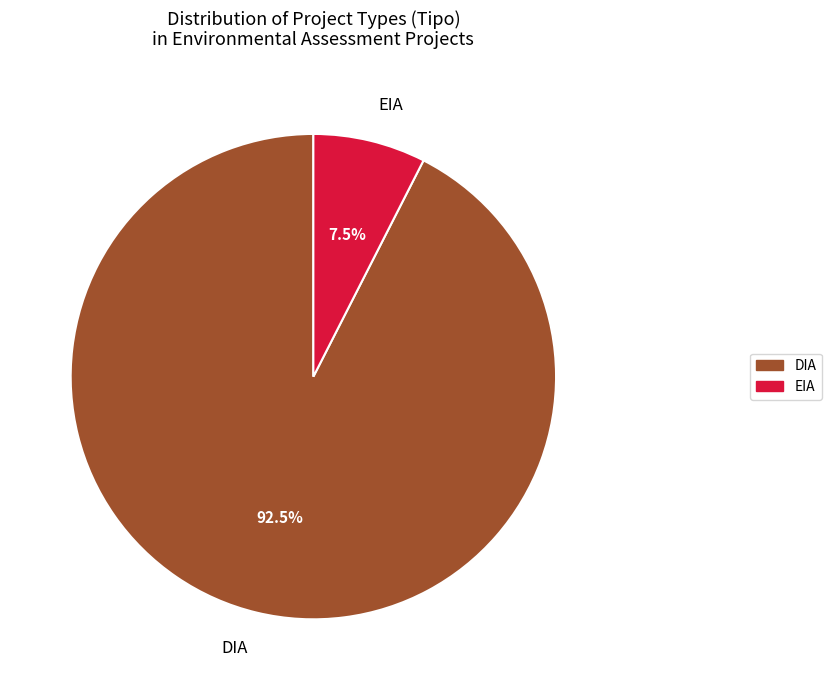

Which category accounts for the majority?

DIA